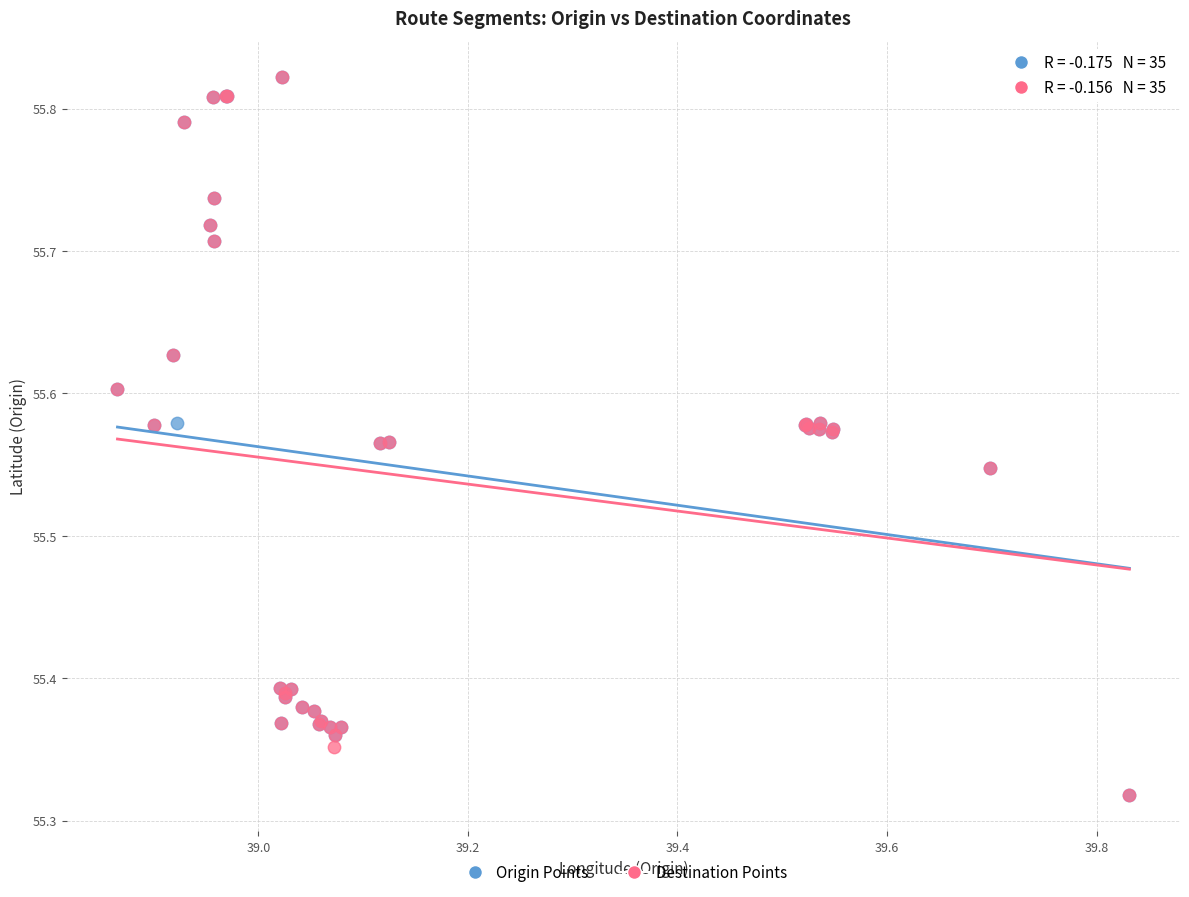

What are all the series names shown in the legend?

Origin Points, Destination Points